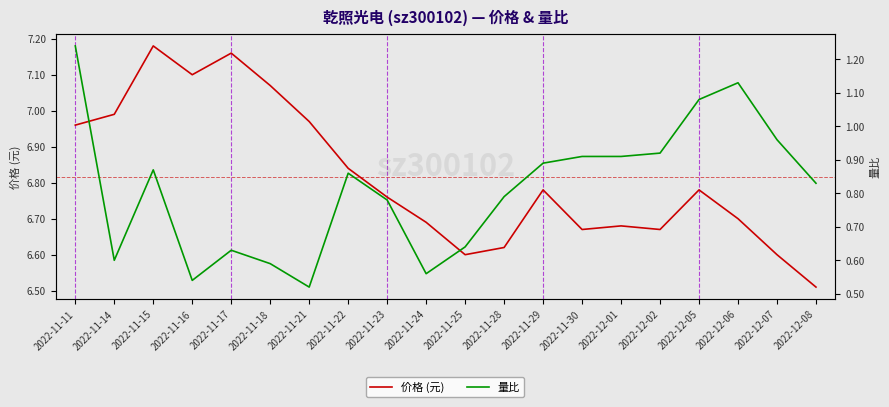

Which series has the largest total across all categories?

价格 (元)